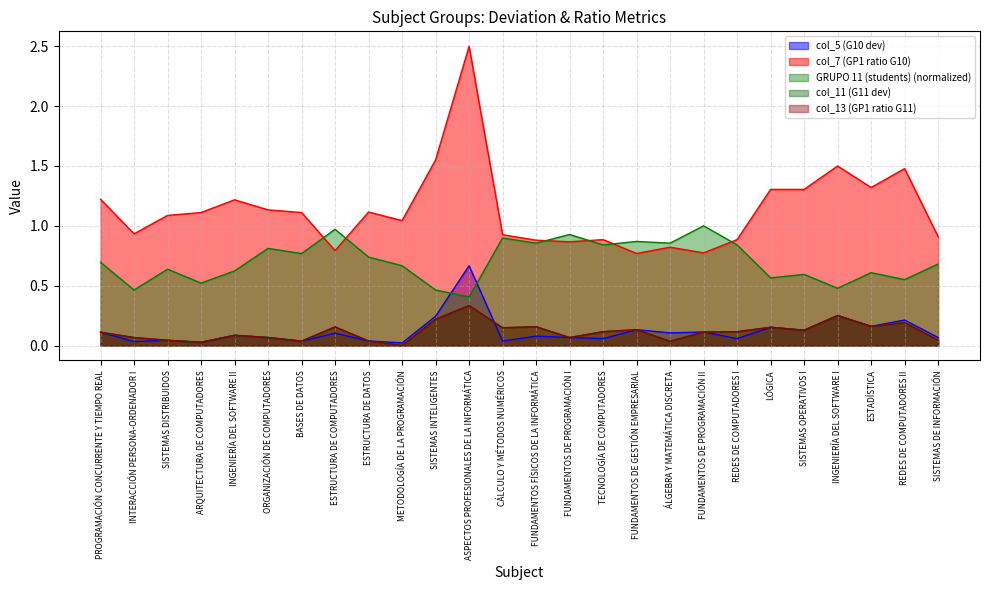

The col_11 (G11 dev) series shows 0.1 at FUNDAMENTOS DE PROGRAMACIÓN II. True or false?

True